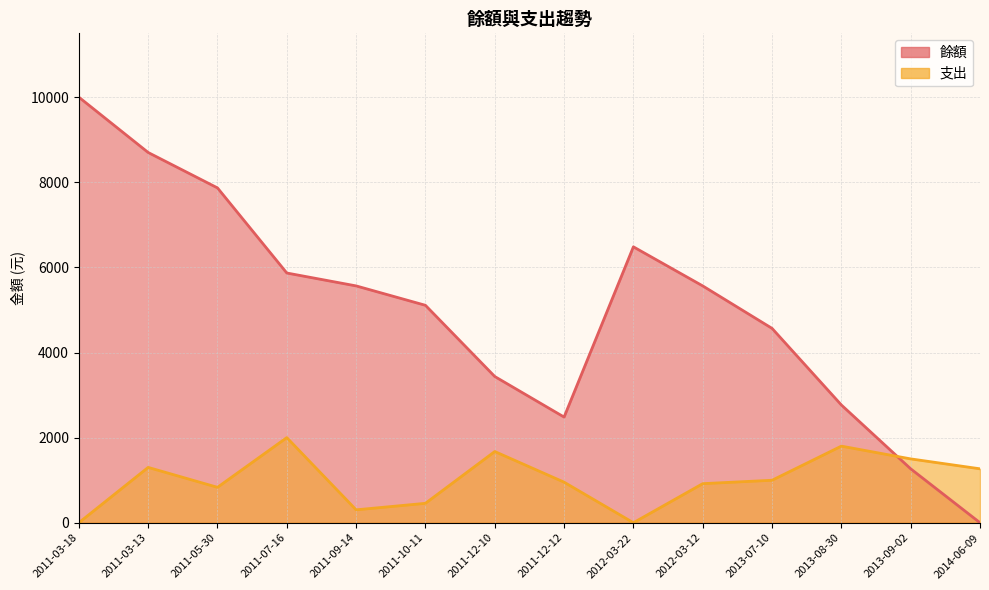

Does the chart have visible grid lines?

Yes